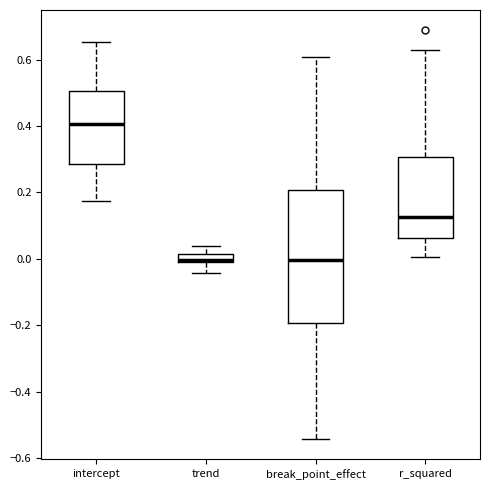

Which box is the tallest, from its lower edge to its upper edge?

break_point_effect